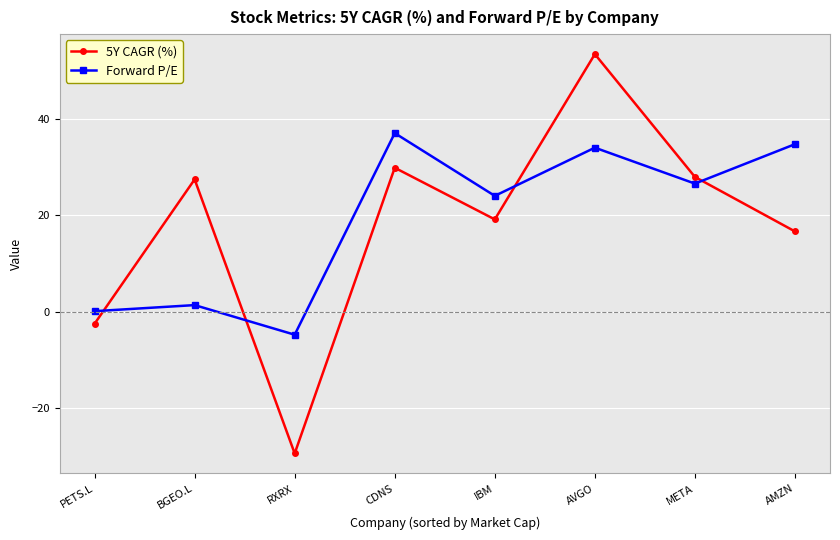

What value does the Forward P/E series have at RXRX?

-4.7